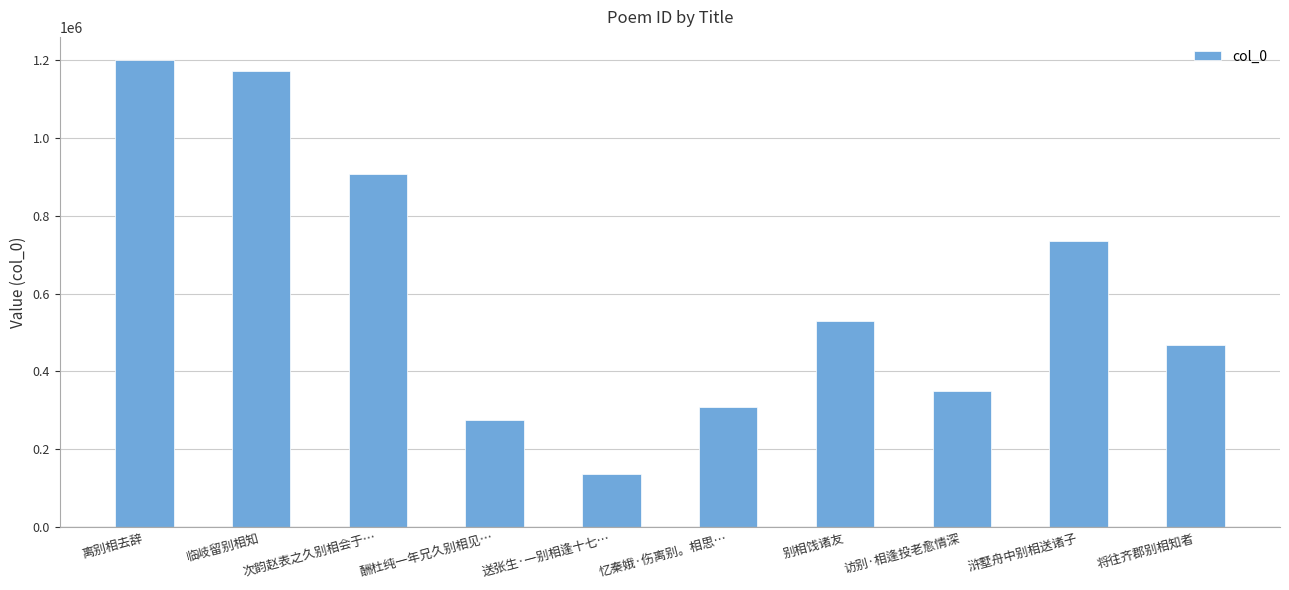

Reading right to left, list all the values displayed in this chart.

468277	734034	348566	528722	307999	137563	274731	906304	1171863	1199769